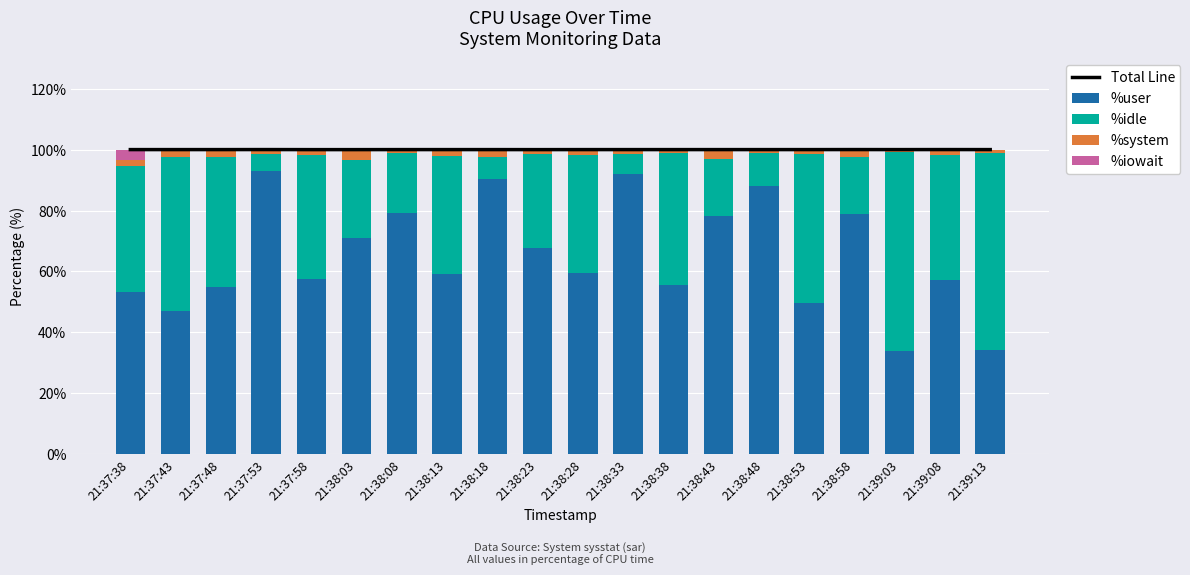

What is the average value of the %user series?

65.0